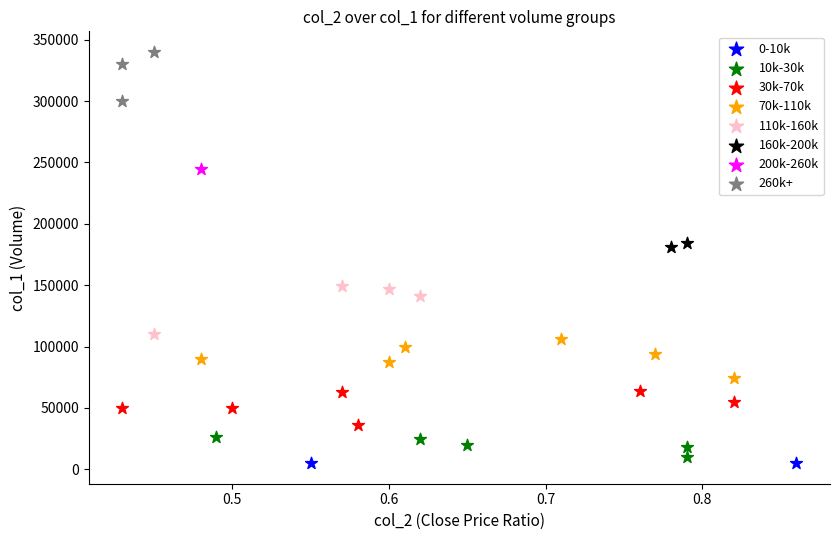

What are all the series names shown in the legend?

0-10k, 10k-30k, 30k-70k, 70k-110k, 110k-160k, 160k-200k, 200k-260k, 260k+